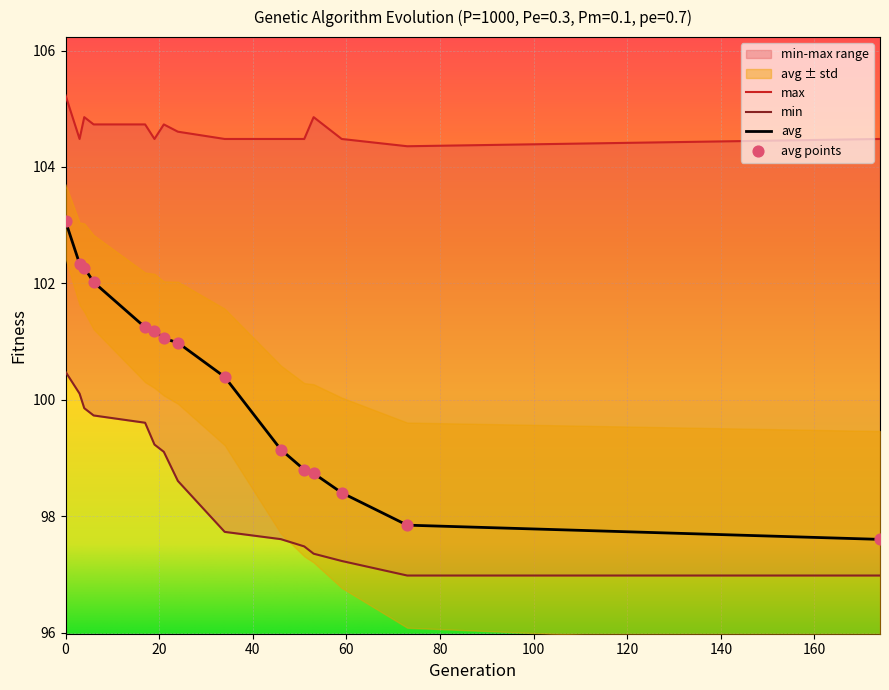

Which series contains the lowest Y value?

min